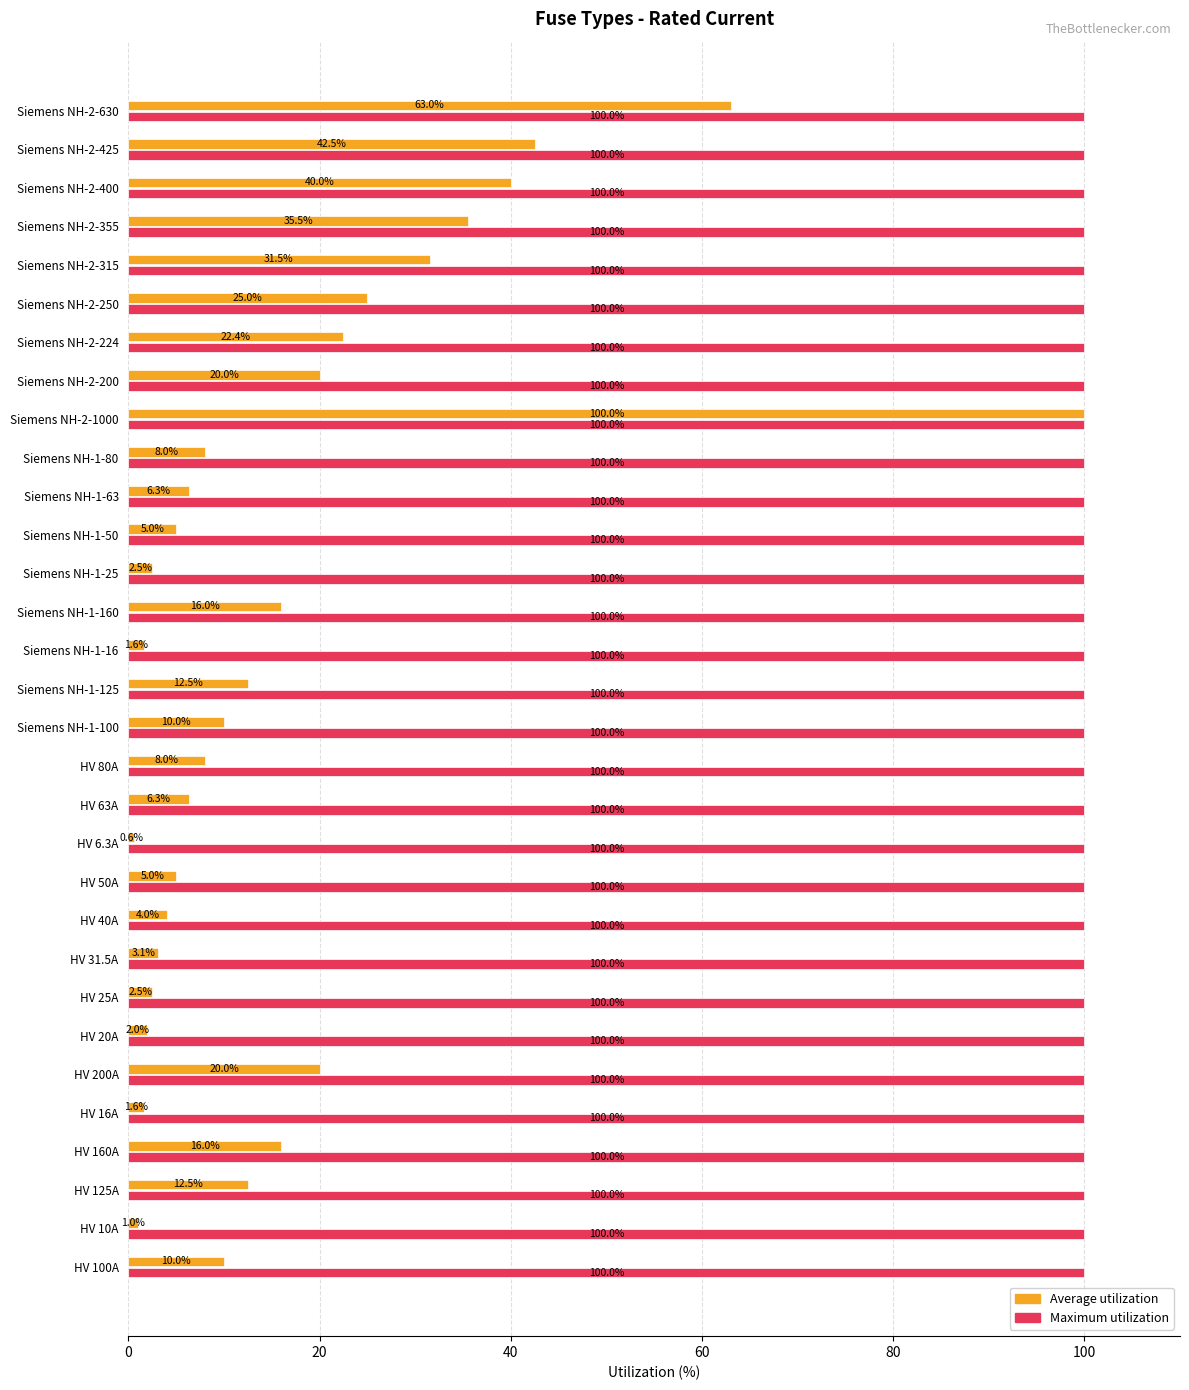

Where is Average utilization nearest to the value 50?

Siemens NH-2-425